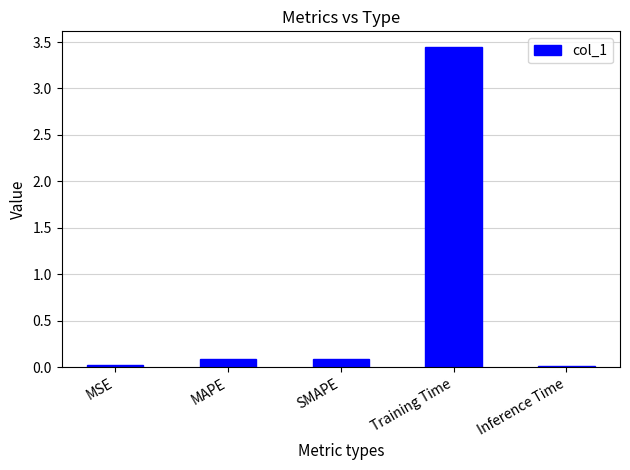

What is the label of the 2nd bar from the right?

Training Time